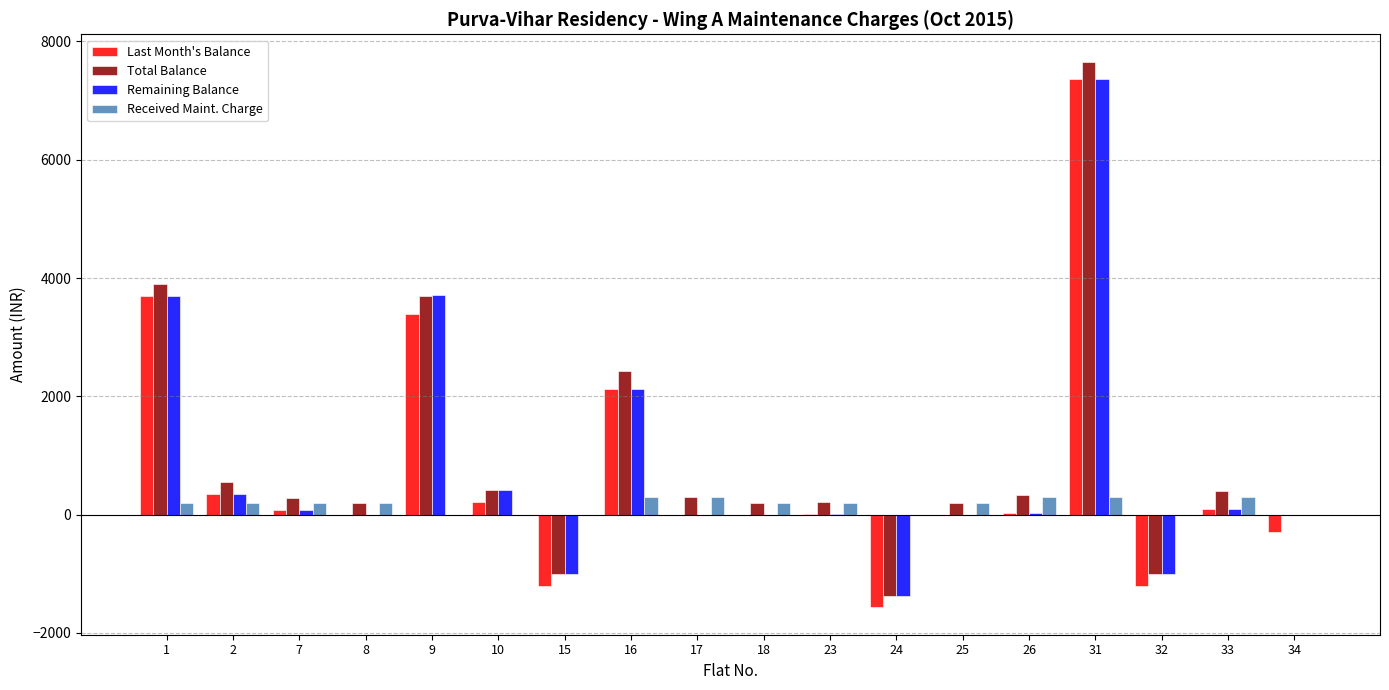

The value of Last Month's Balance at 32 is -1200. True or false?

True